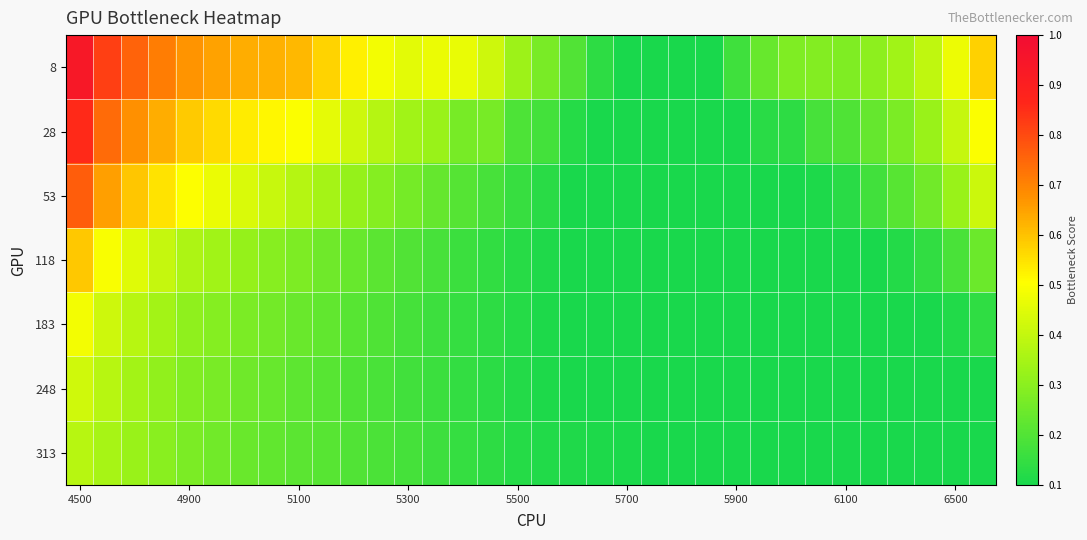

What is the minimum value shown in the chart?

0.1